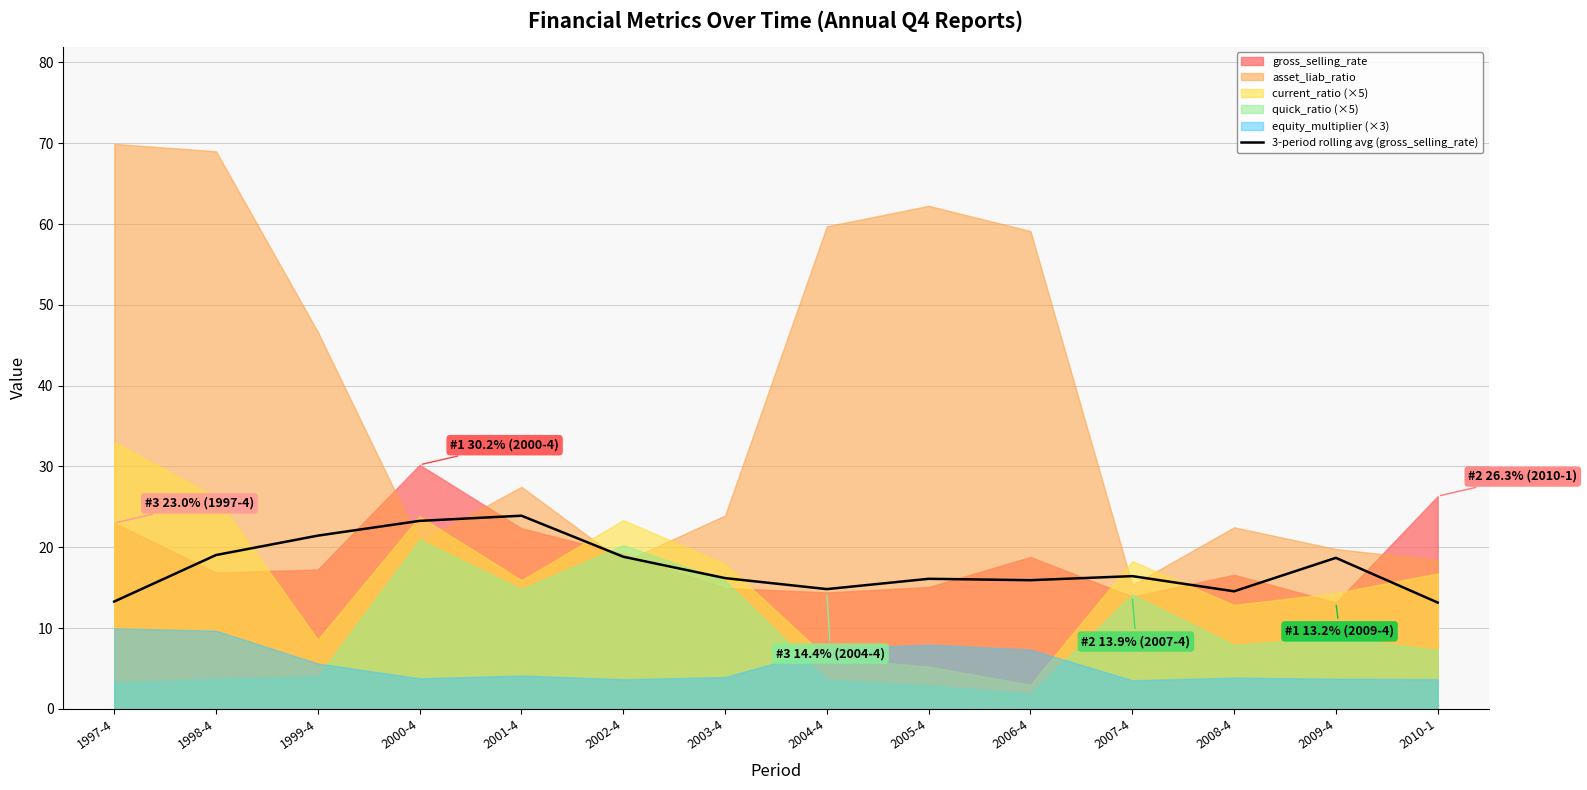

What is the maximum value for 3-period rolling avg (gross_selling_rate)?

23.9